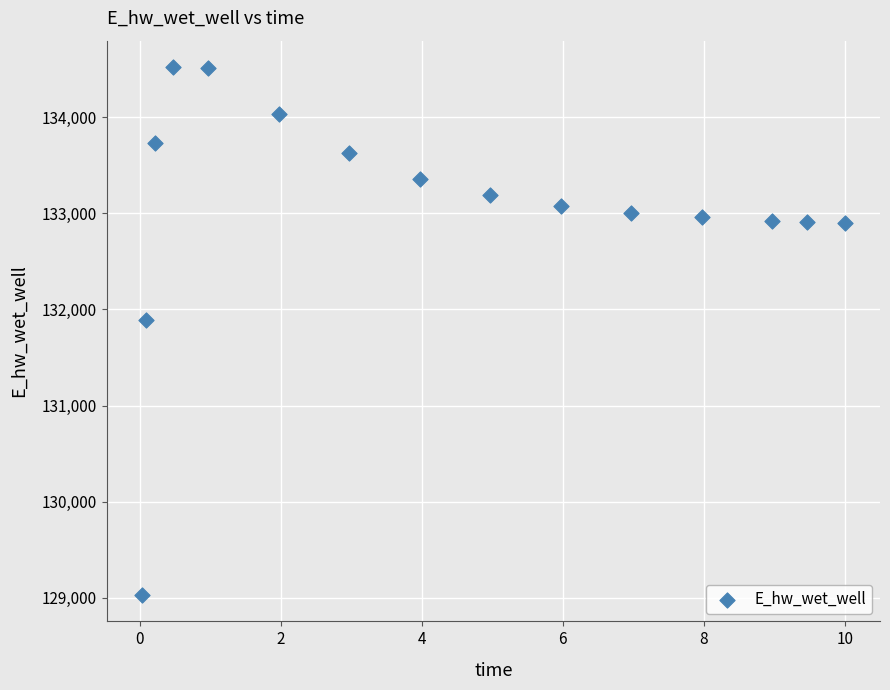

What Y value in the scatter plot is closest to 131775?

131894.2